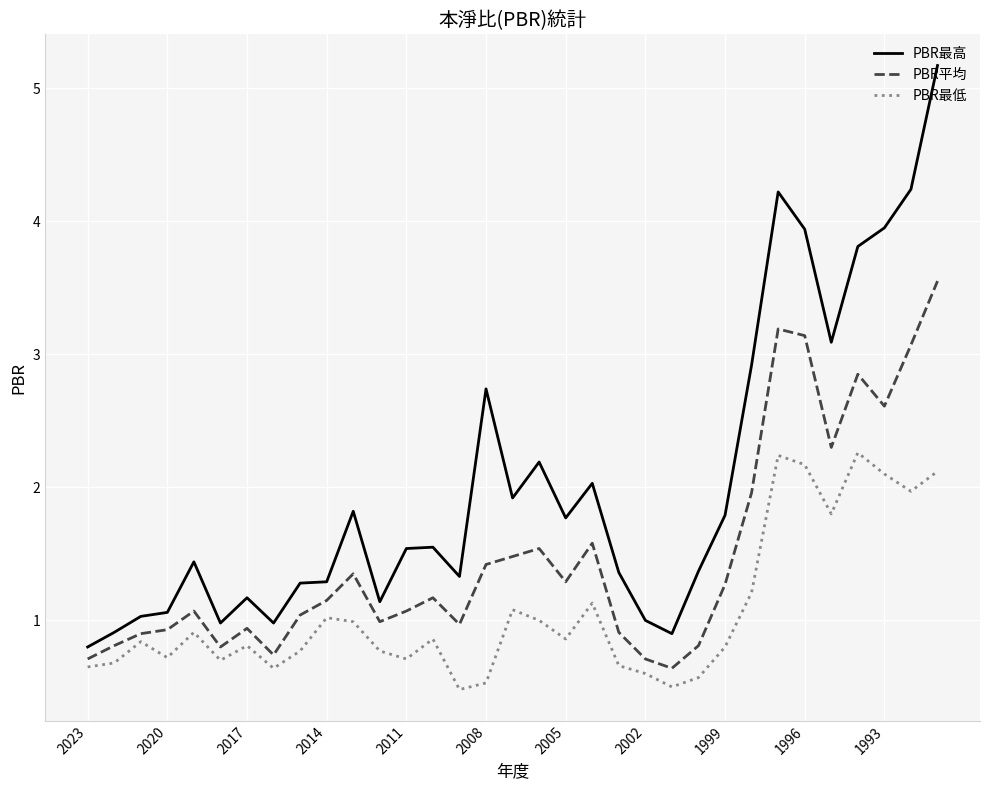

Which series has the largest total across all categories?

PBR最高